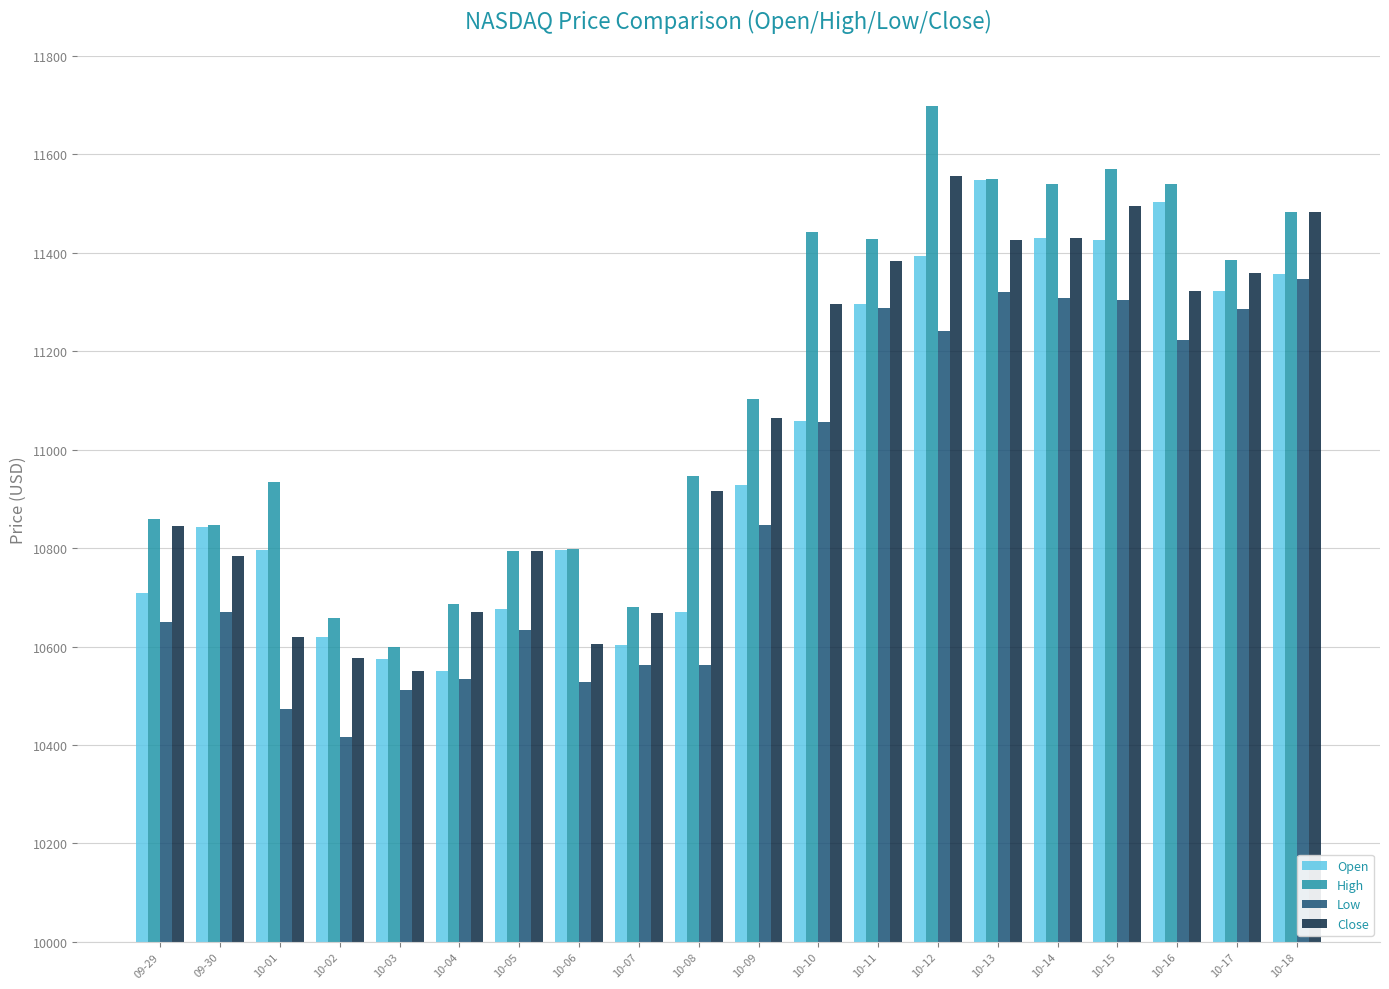

What is the total value across all series at 10-11?

45397.7